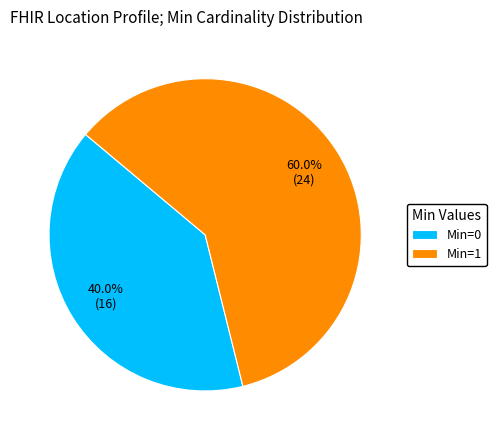

What is the smallest slice in the pie chart?

Min=0